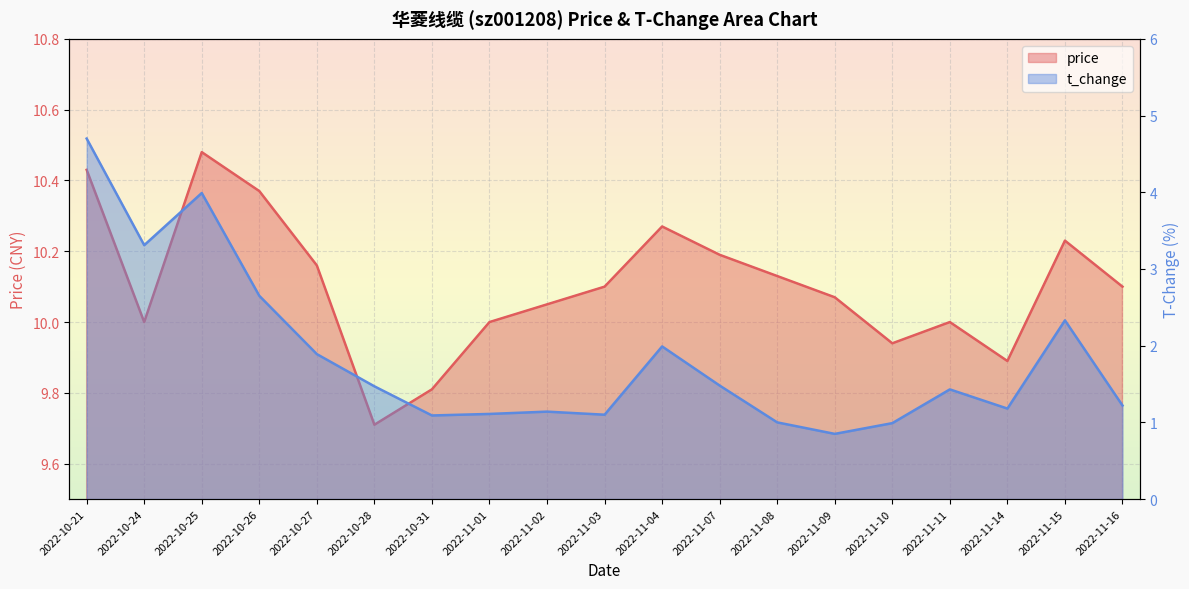

At how many categories does at least one series exceed 5?

19